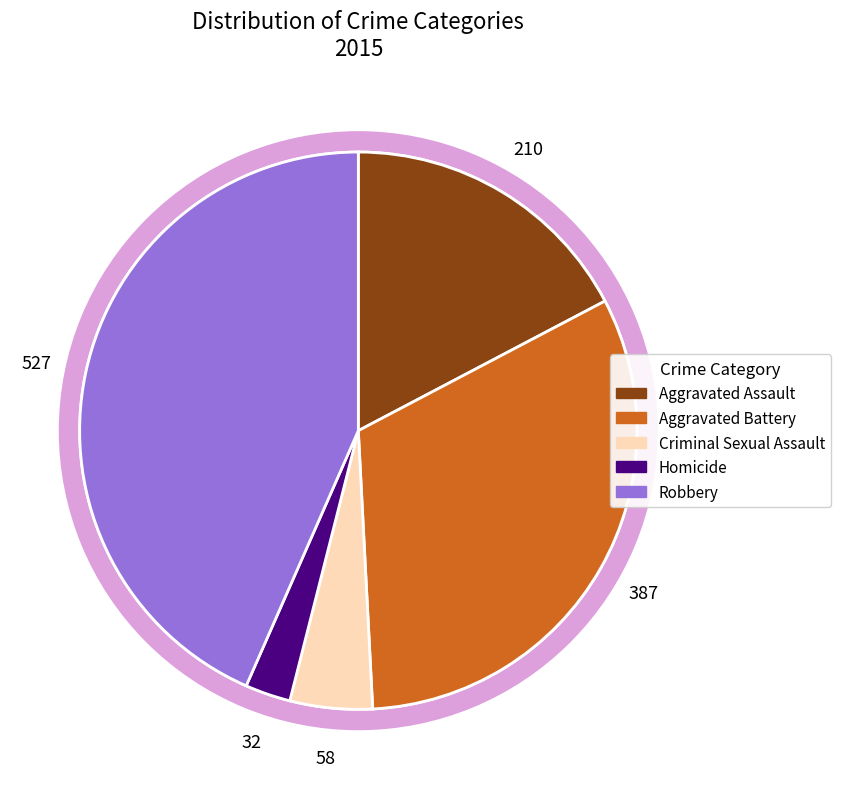

To the nearest percent, what is the difference between the largest and smallest slice percentages?

41%